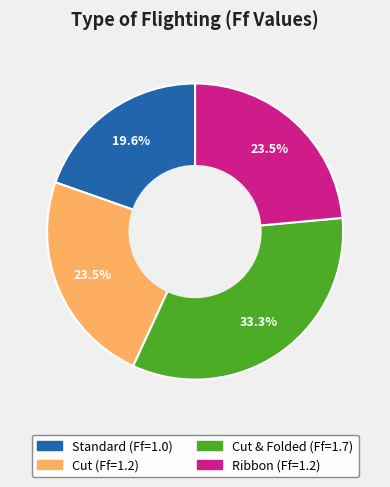

Is there any slice that represents more than half of the pie?

No